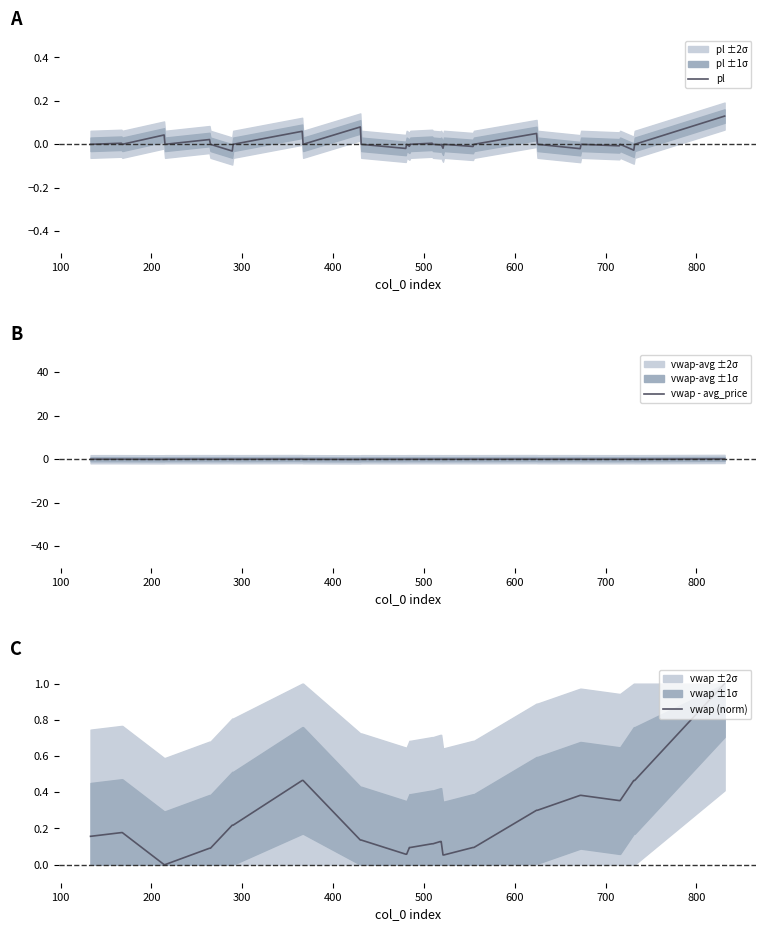

True or false: pl and vwap - avg_price cross at least once.

False